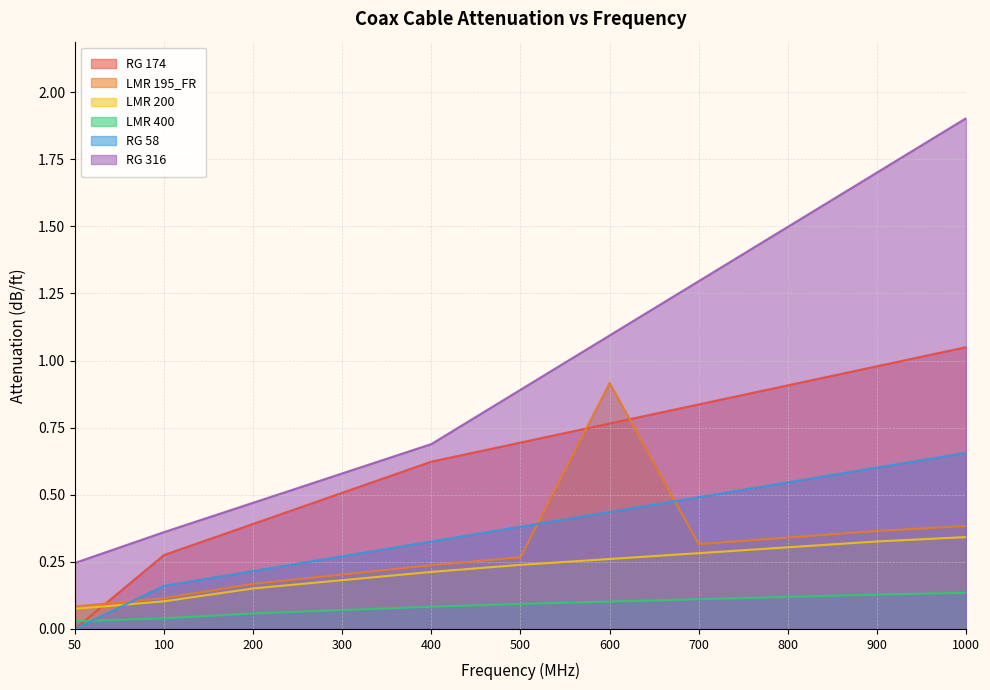

Does the chart display data point markers on the line(s)?

No